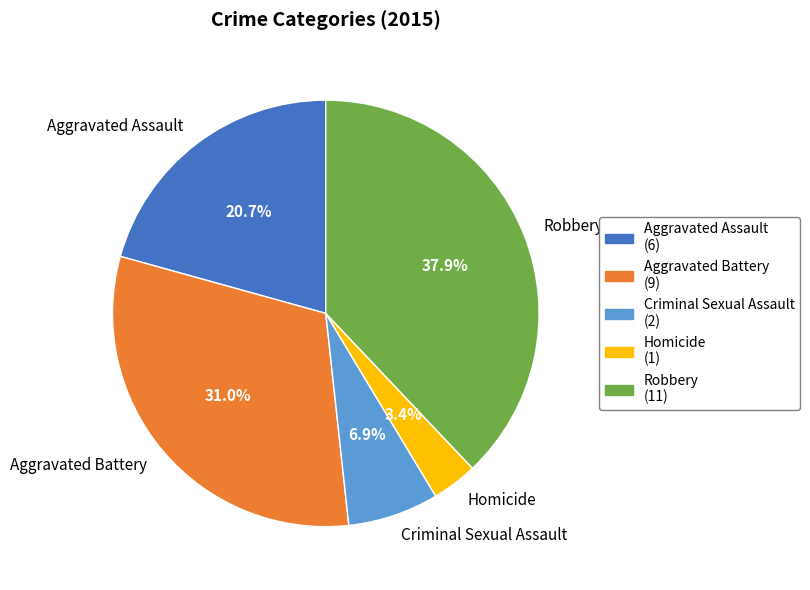

To the nearest percent, what percentage of the pie is Homicide?

3%